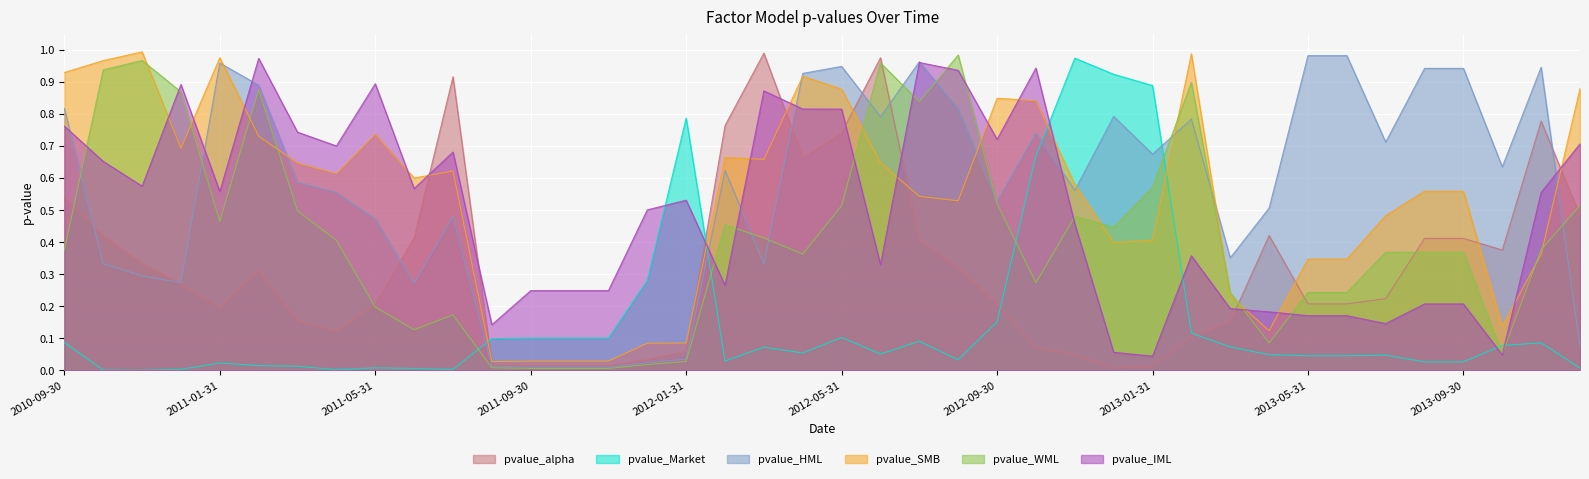

How many intersections are there between pvalue_SMB and pvalue_Market?

4